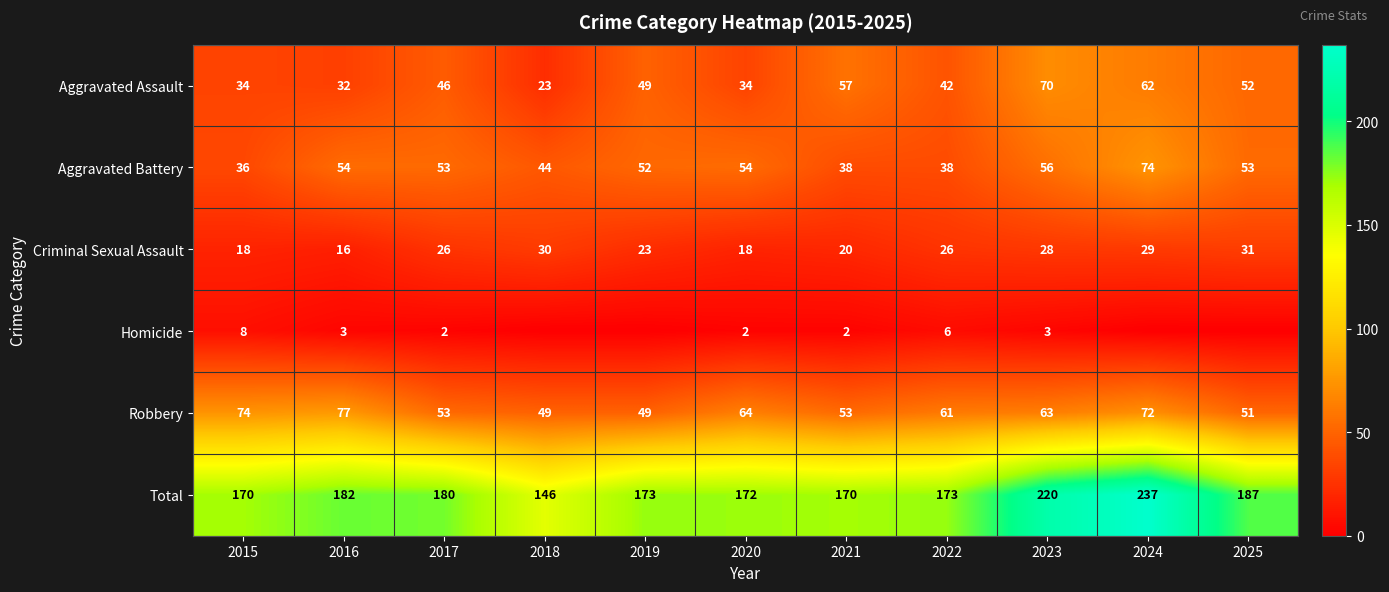

What is the difference between the maximum and minimum values in the Robbery series?

28